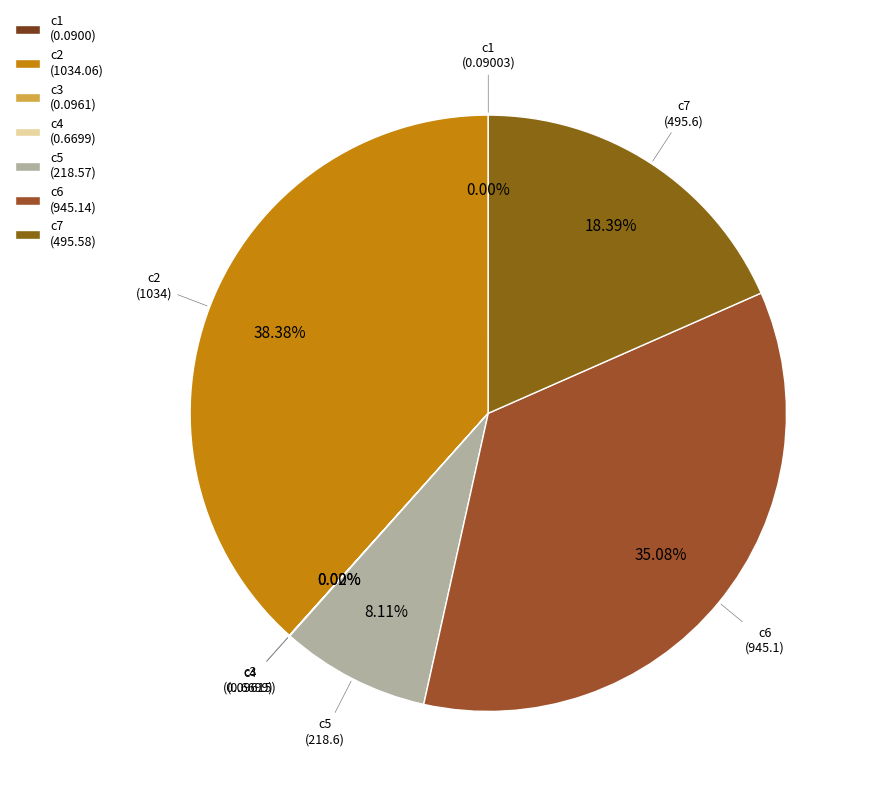

Is c6 the majority of the pie?

No